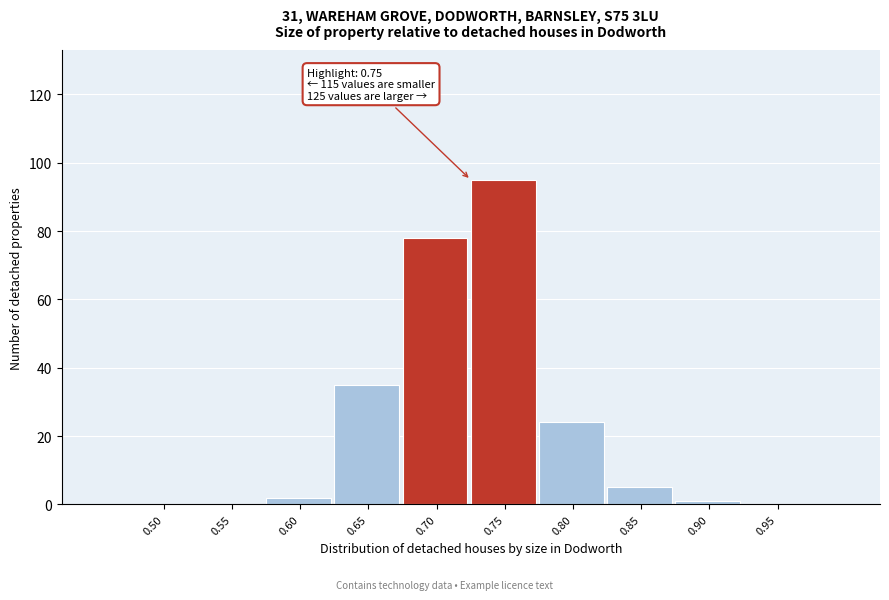

Reading right to left, extract all data points from this chart.

0.95=0	0.90=1	0.85=5	0.80=24	0.75=95	0.70=78	0.65=35	0.60=2	0.55=0	0.50=0